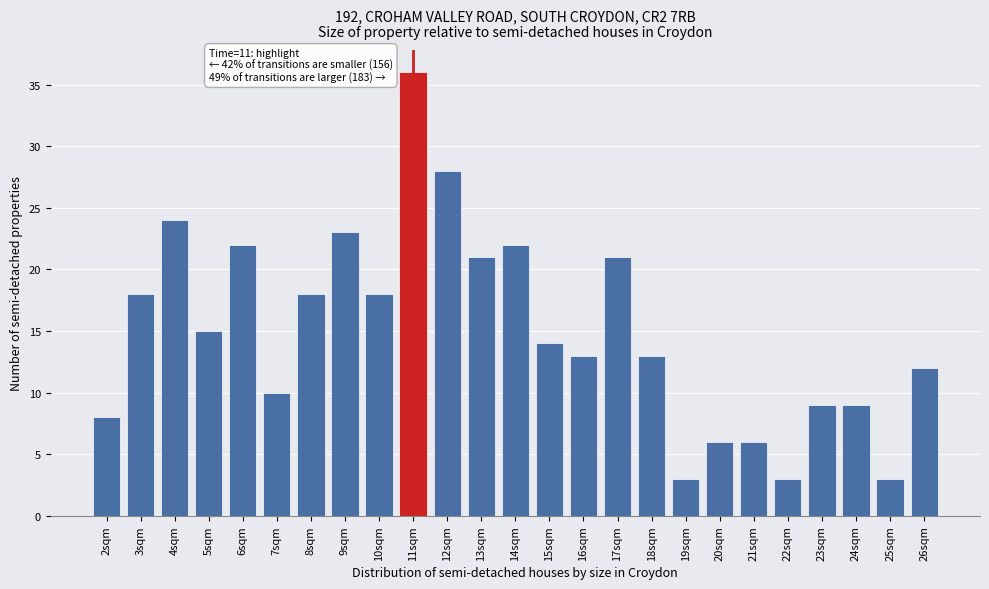

Reading right to left, list all the values displayed in this chart.

12	3	9	9	3	6	6	3	13	21	13	14	22	21	28	36	18	23	18	10	22	15	24	18	8